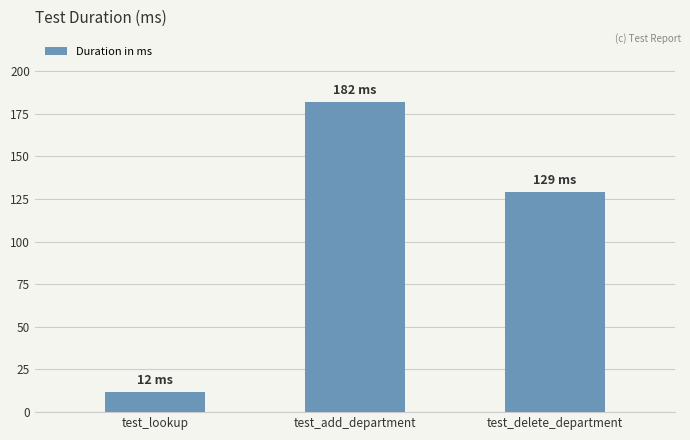

What is the label of the 2nd bar from the left?

test_add_department